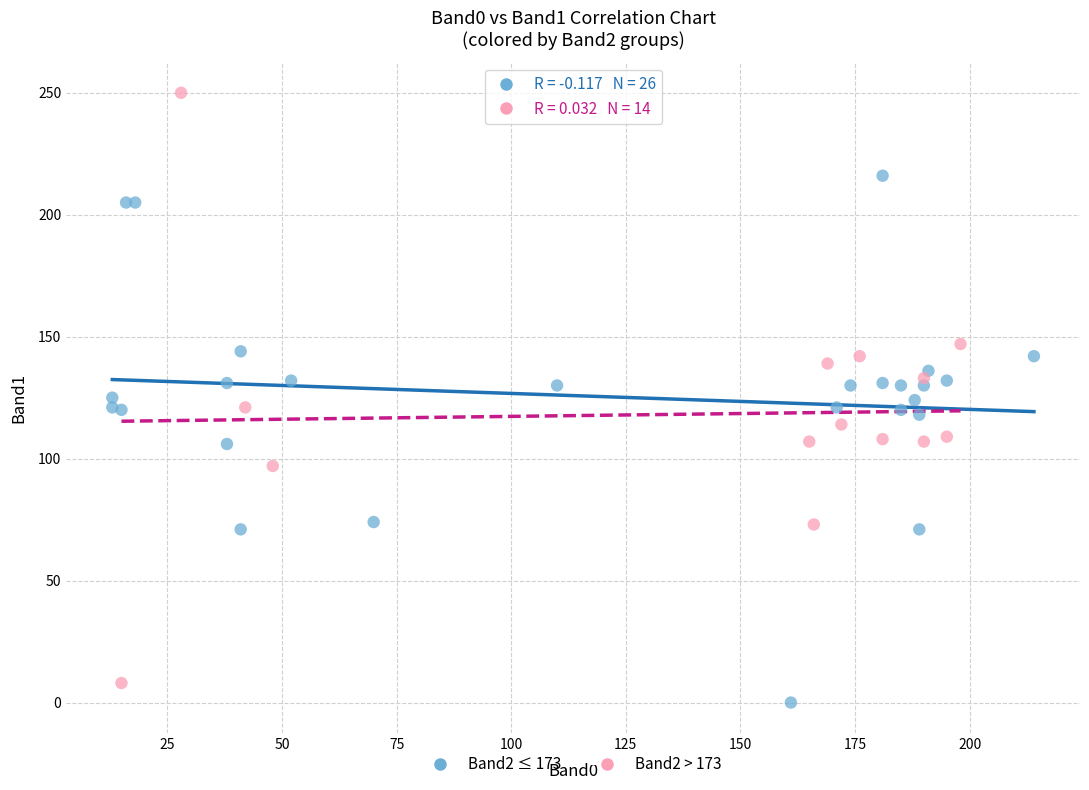

Which series contains the highest Y value?

Band2 > 173